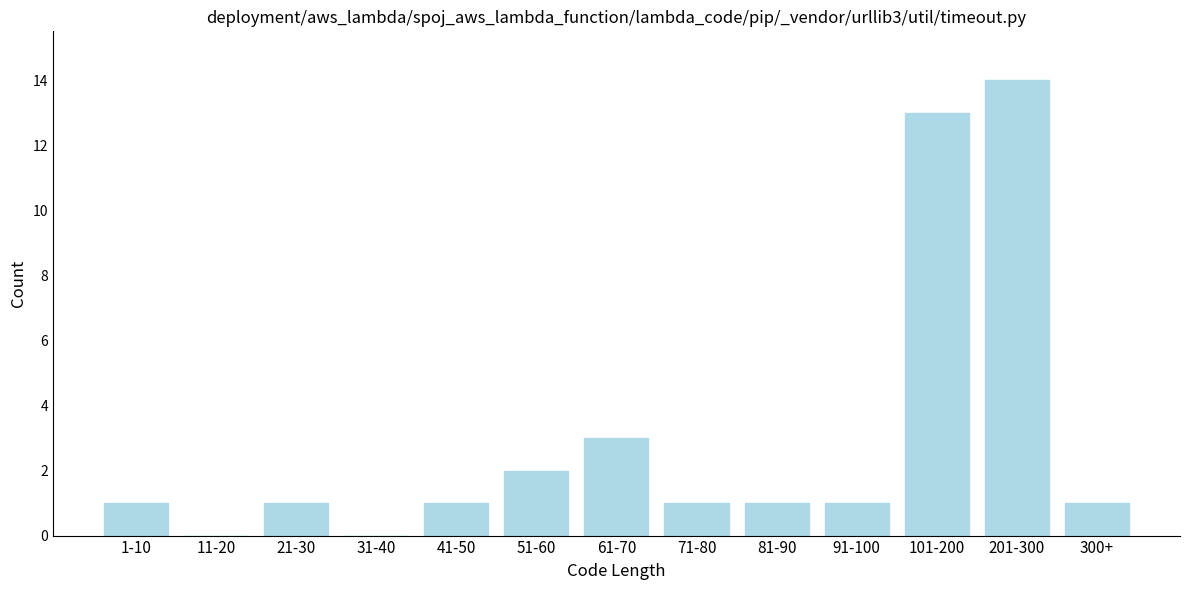

Reading left to right, transcribe all the data shown in this chart.

1-10=1	11-20=0	21-30=1	31-40=0	41-50=1	51-60=2	61-70=3	71-80=1	81-90=1	91-100=1	101-200=13	201-300=14	300+=1